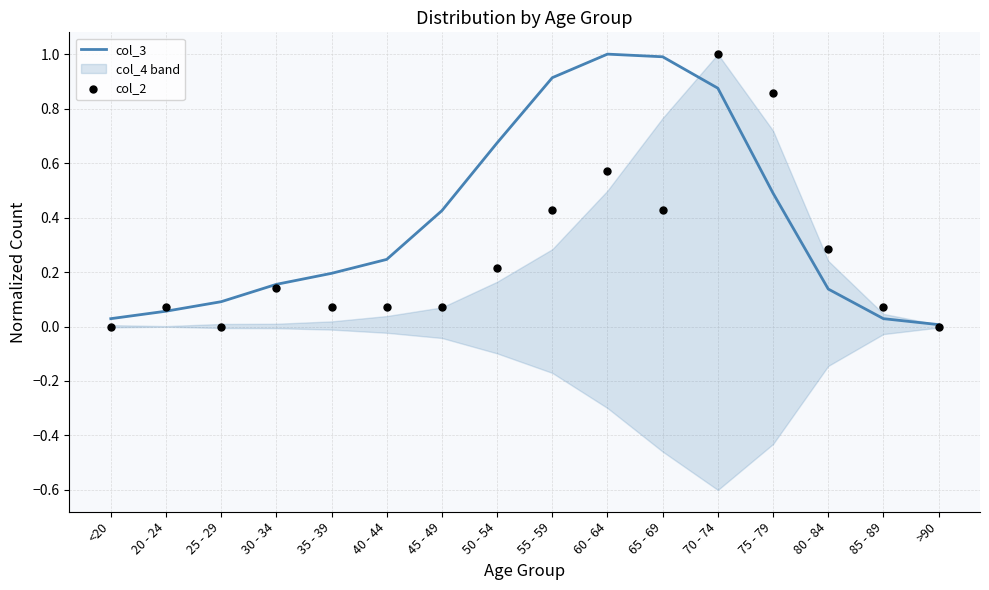

Which series has the largest total across all categories?

col_3